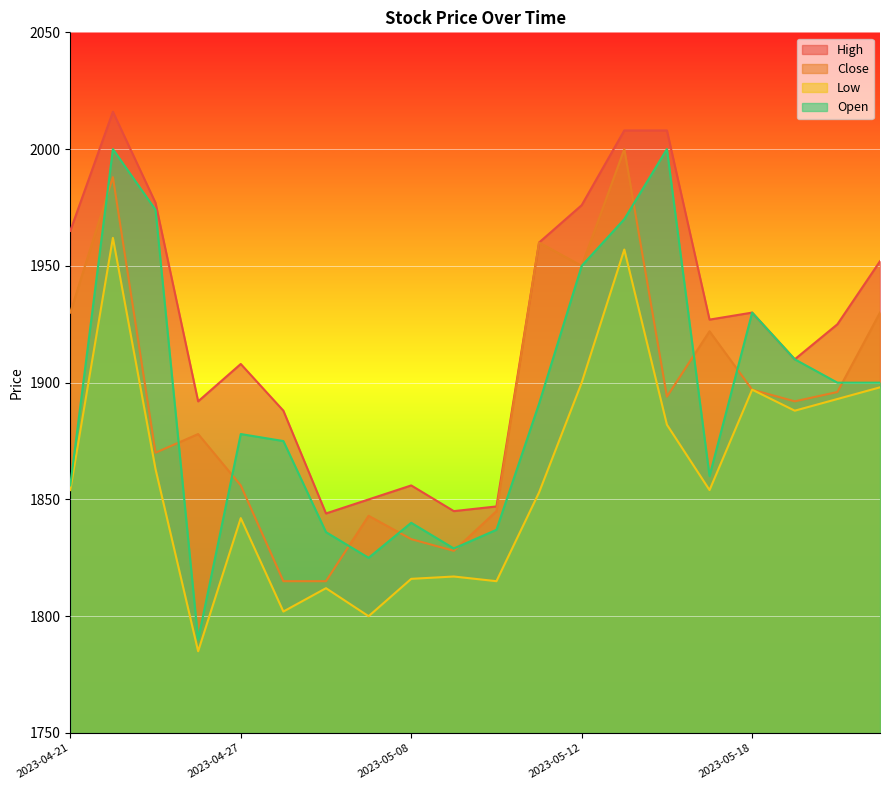

Rank the series by their maximum value, from highest to lowest.

High, Close, Open, Low